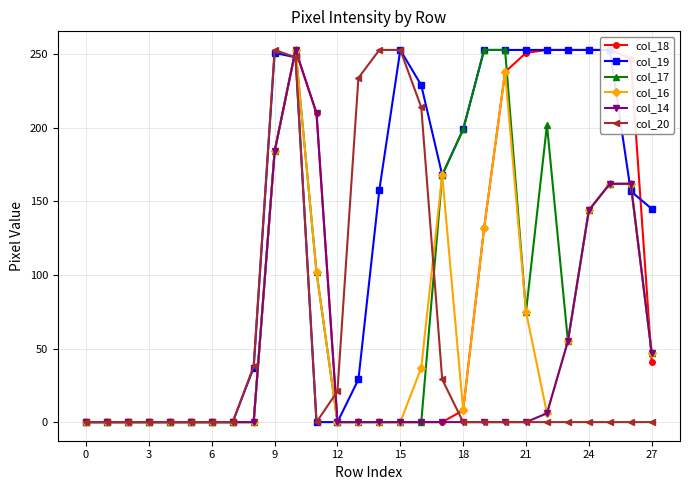

At which label is col_17 closest to 126?

24